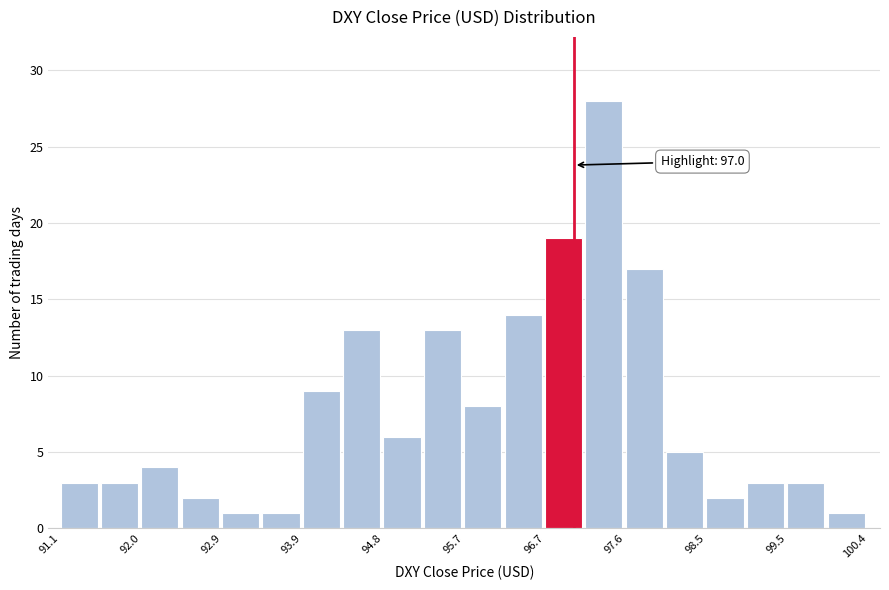

Which range on the x-axis has the tallest bar?

97.1 to 97.6